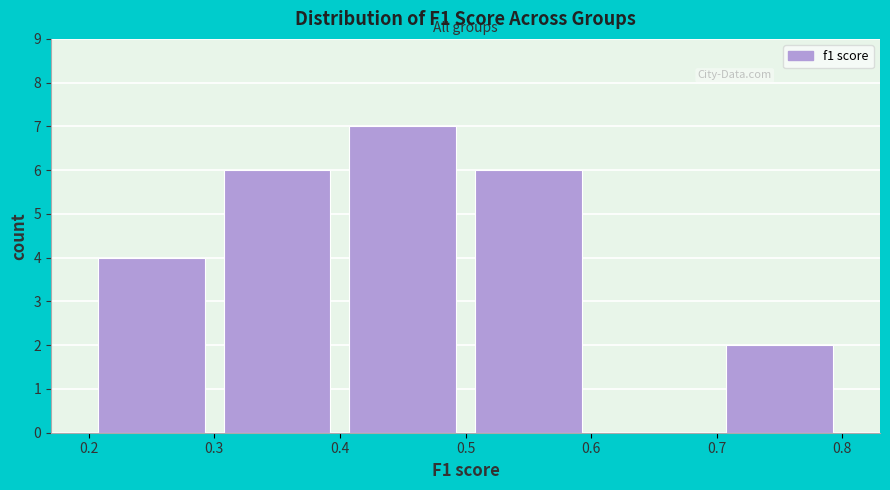

Over which range of the x-axis is the bar tallest?

0.4 to 0.5